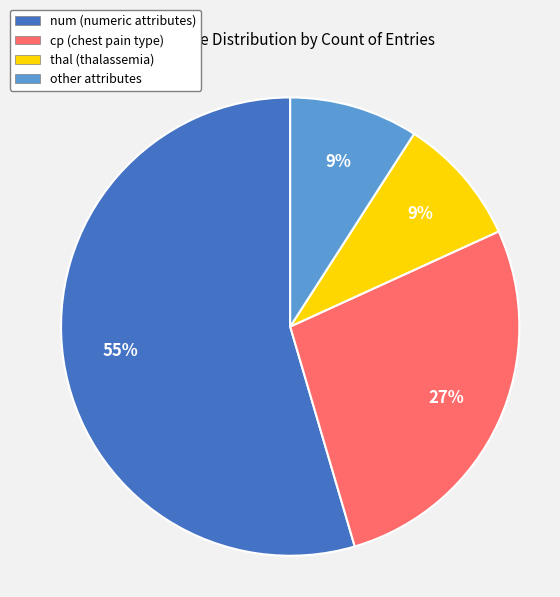

What percentage is the thal slice, to the nearest percent?

9%